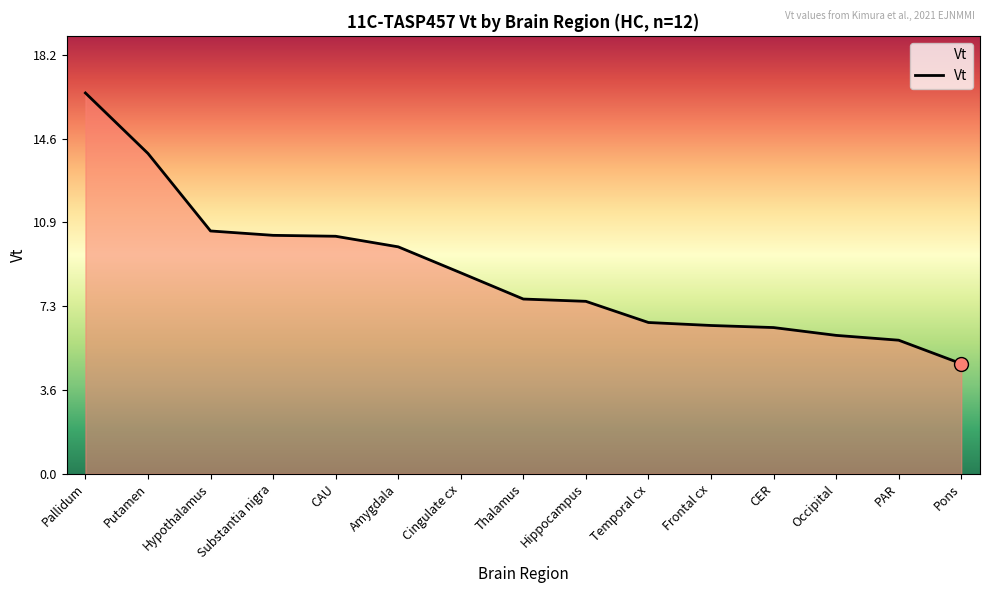

Between CER and Pons, which is larger?

CER